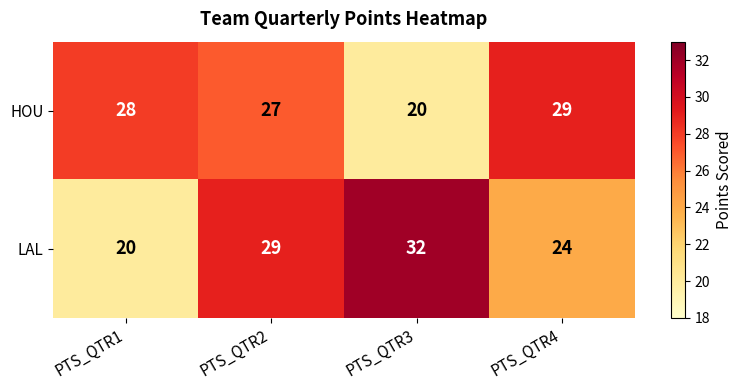

What is the smallest value displayed?

20